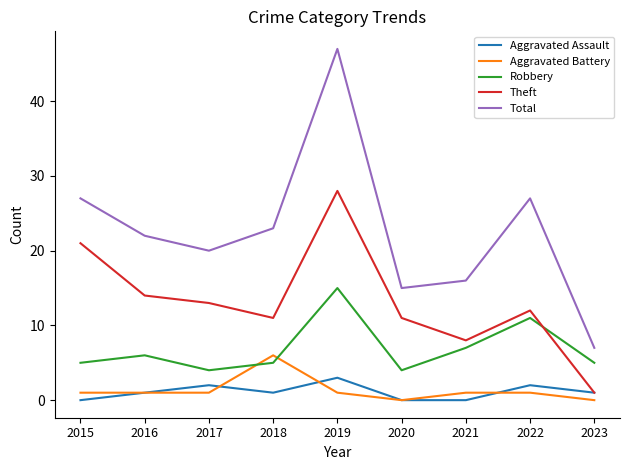

Which series has the widest spread of values?

Total